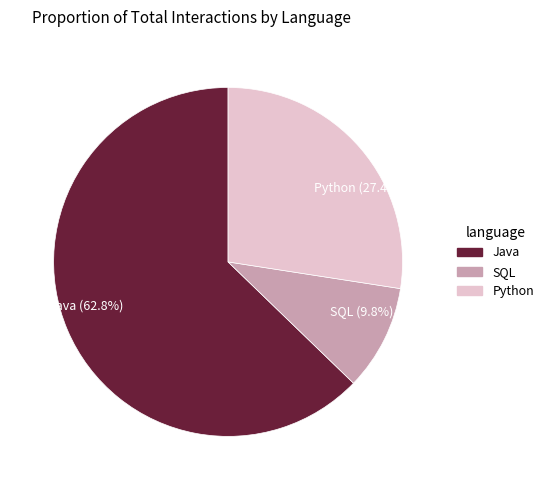

How much of the chart is everything except Java?

37.2%